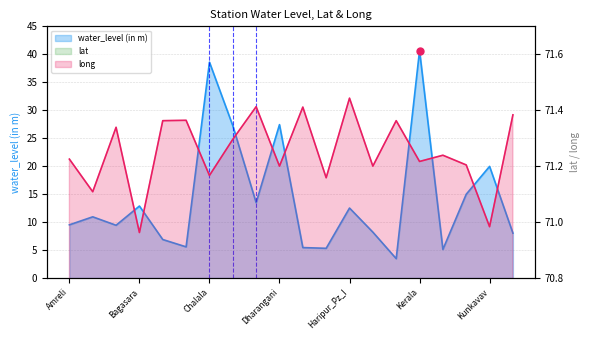

At which category is the sum across all series the highest?

Kerala